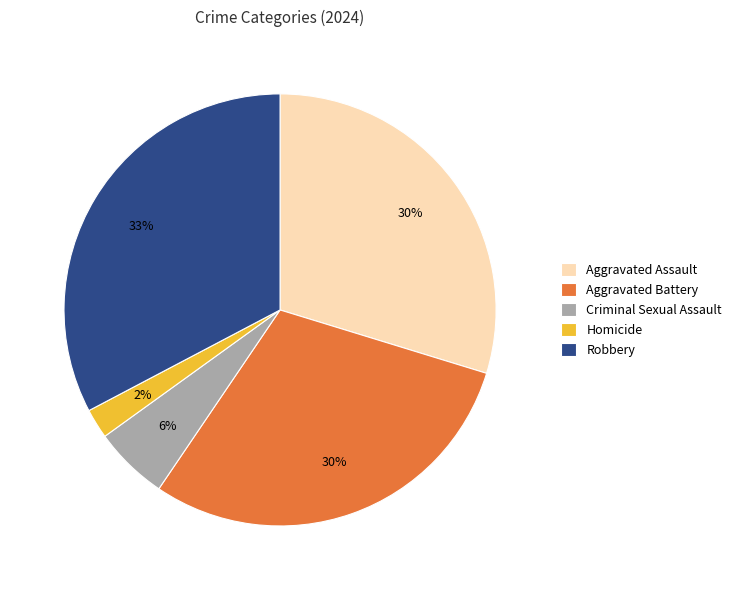

What is the largest slice in the pie chart?

Robbery